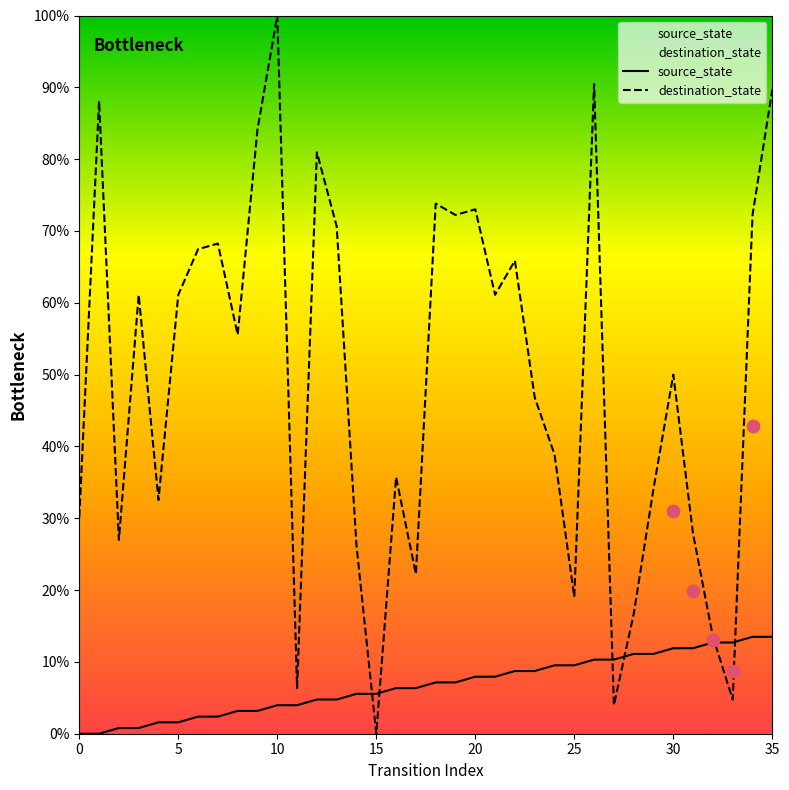

Is the value of source_state at 32 greater than the value of destination_state at 31?

No